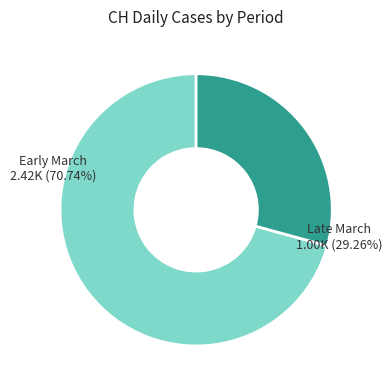

Does any single category account for the majority?

Yes